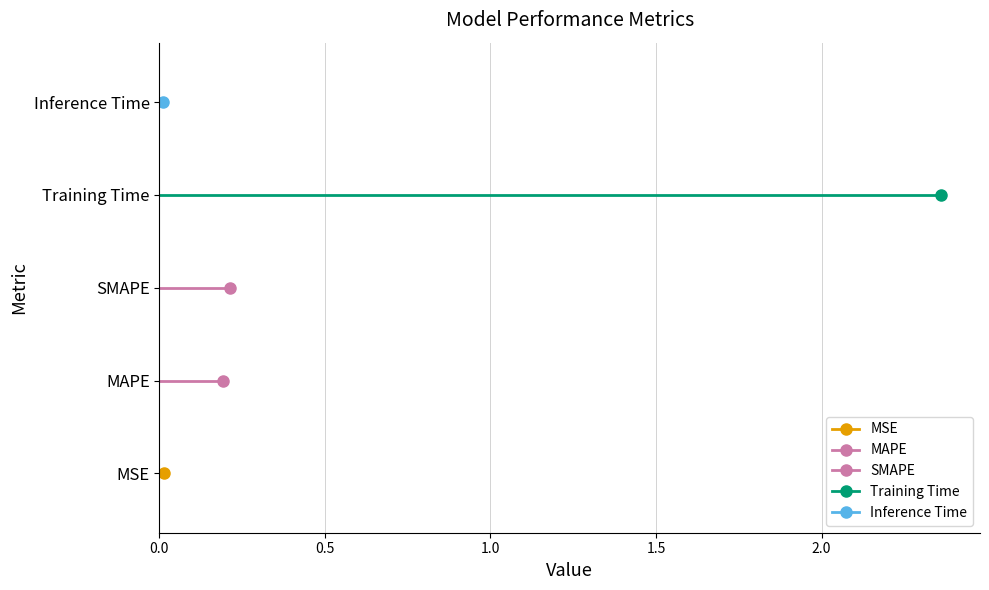

Reading left to right, list all the values displayed in this chart.

0.0	0.2	0.2	2.4	0.0